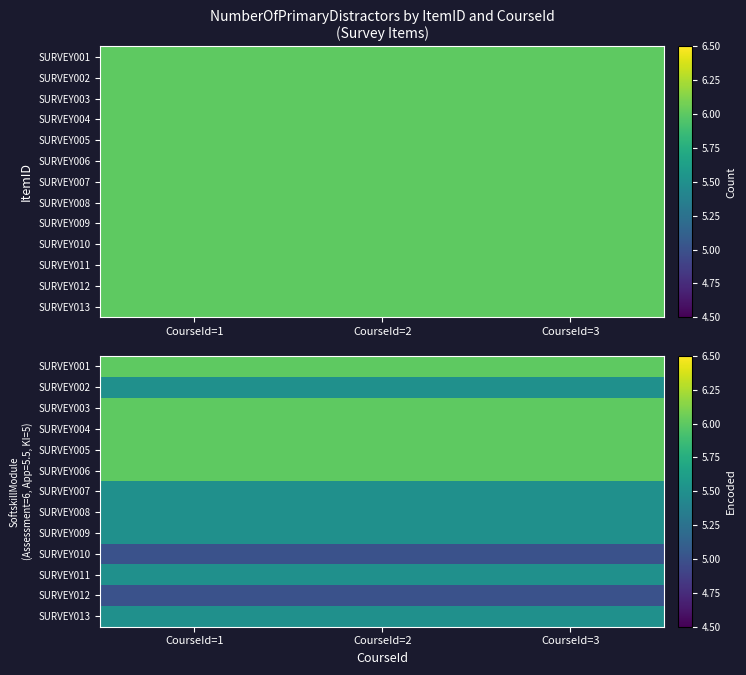

The value of SURVEY002 at CourseId=3 is 1.4. True or false?

False